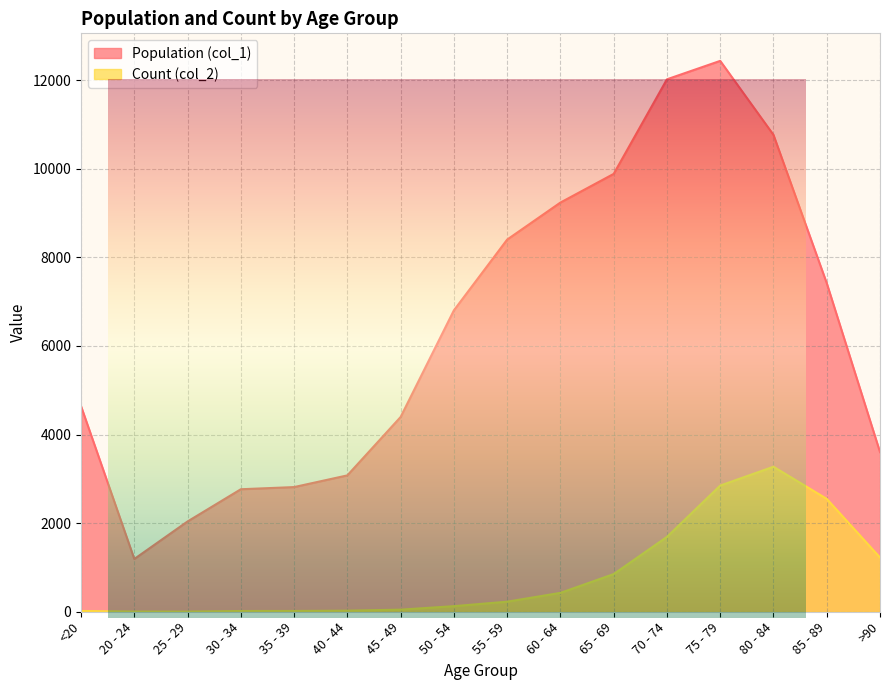

At which category does Population (col_1) reach its first local peak?

75 - 79